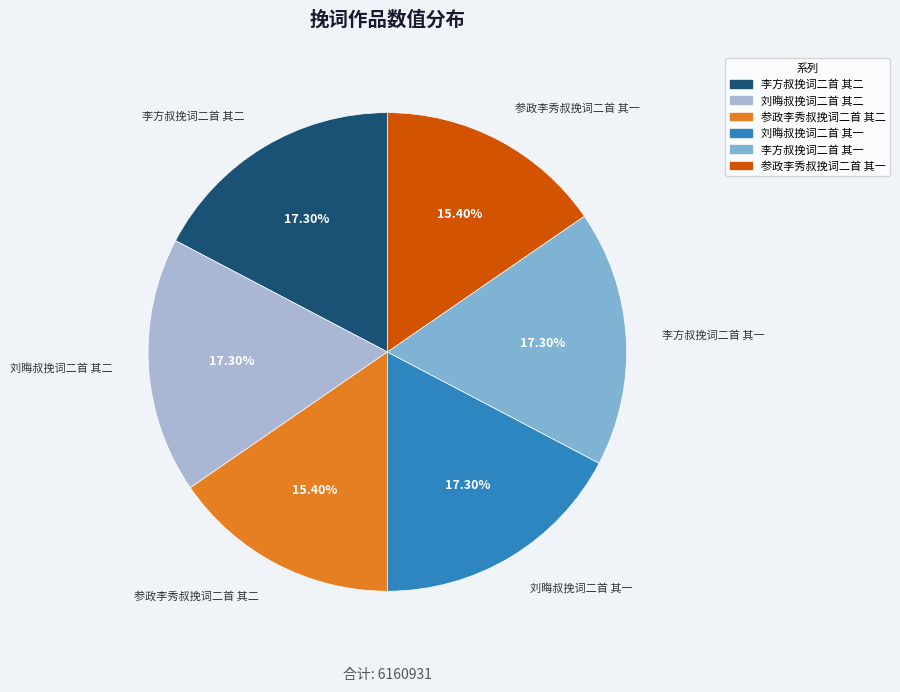

Which has a higher value, 参政李秀叔挽词二首 其一 or 刘晦叔挽词二首 其二?

刘晦叔挽词二首 其二